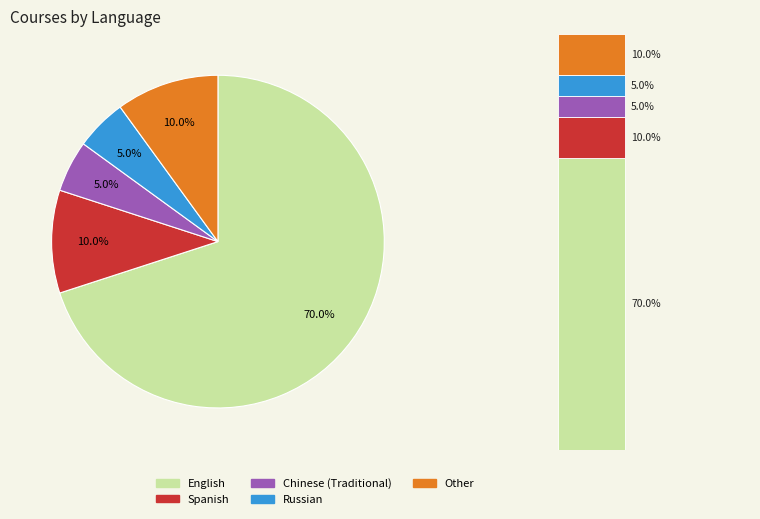

The Spanish slice represents 10% of the pie. True or false?

True